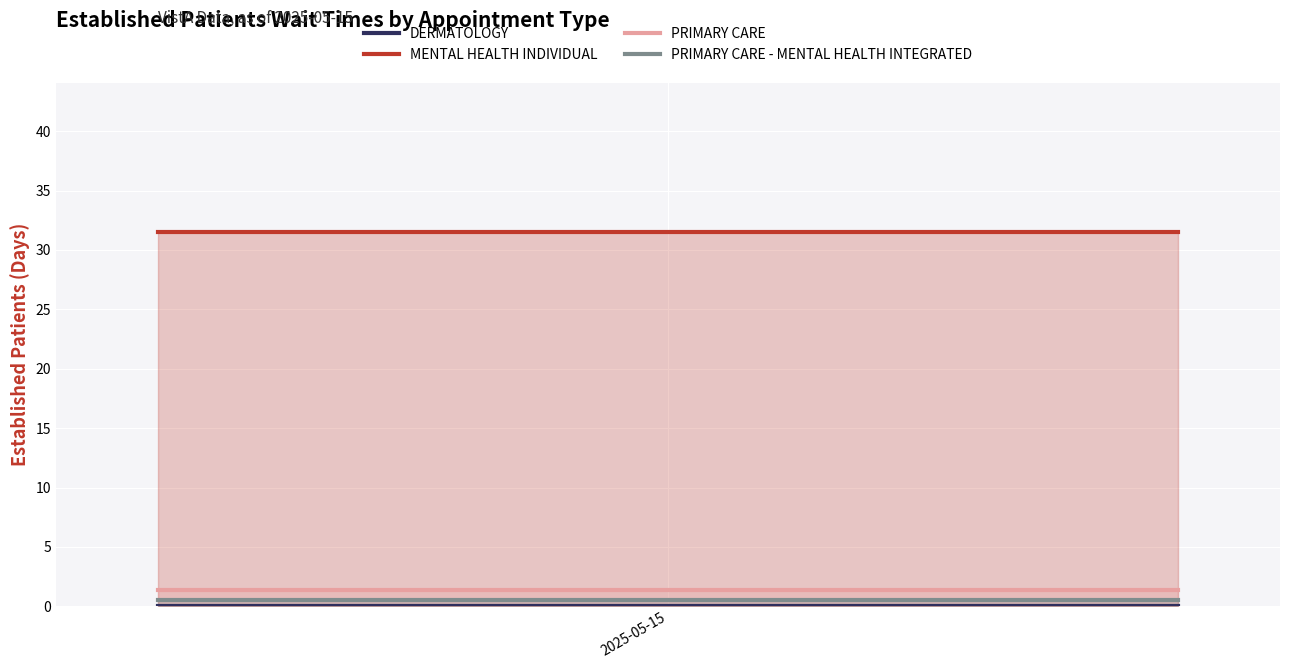

Rank the categories by MENTAL HEALTH INDIVIDUAL value from lowest to highest.

2025-05-15, 1